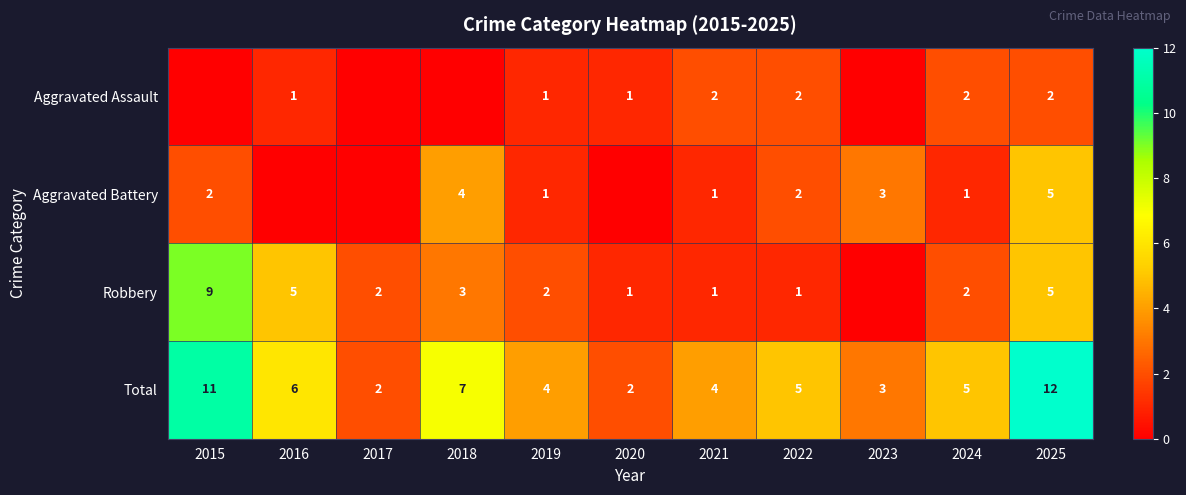

What is the difference between the highest and lowest values at 2021?

3